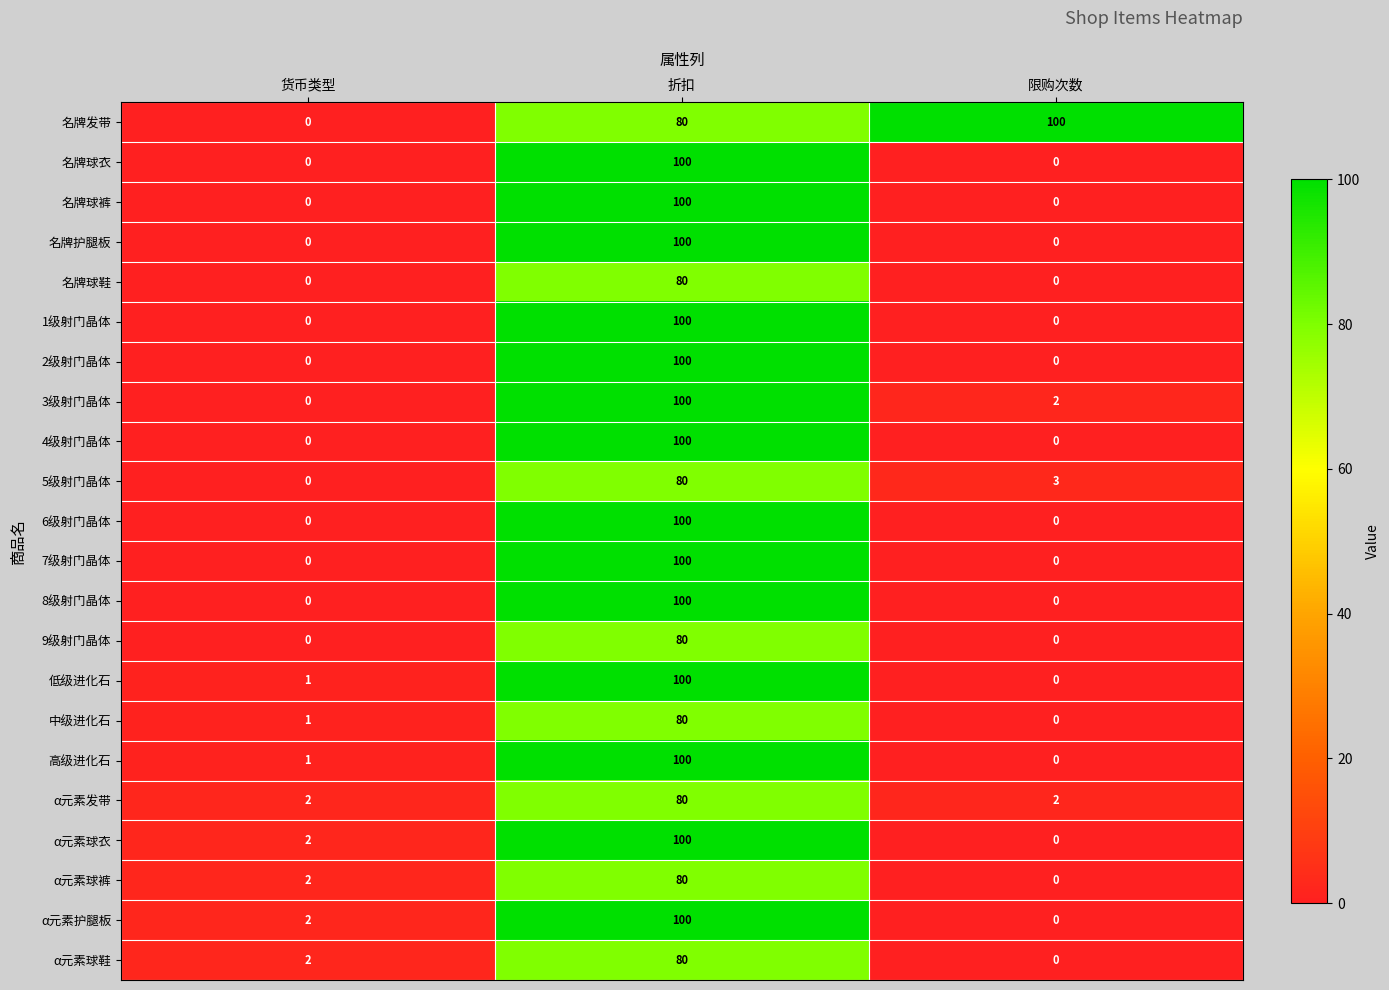

Is it true that 名牌球衣 equals 0 at 货币类型?

True